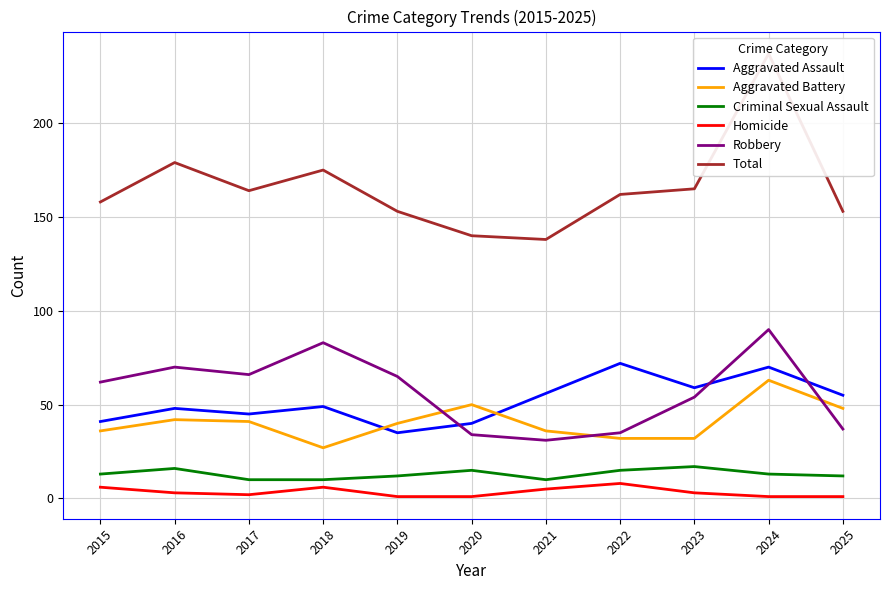

Reading left to right, extract all data points from this chart.

Aggravated Assault: 2015=41	2016=48	2017=45	2018=49	2019=35	2020=40	2021=56	2022=72	2023=59	2024=70	2025=55
Aggravated Battery: 2015=36	2016=42	2017=41	2018=27	2019=40	2020=50	2021=36	2022=32	2023=32	2024=63	2025=48
Criminal Sexual Assault: 2015=13	2016=16	2017=10	2018=10	2019=12	2020=15	2021=10	2022=15	2023=17	2024=13	2025=12
Homicide: 2015=6	2016=3	2017=2	2018=6	2019=1	2020=1	2021=5	2022=8	2023=3	2024=1	2025=1
Robbery: 2015=62	2016=70	2017=66	2018=83	2019=65	2020=34	2021=31	2022=35	2023=54	2024=90	2025=37
Total: 2015=158	2016=179	2017=164	2018=175	2019=153	2020=140	2021=138	2022=162	2023=165	2024=237	2025=153